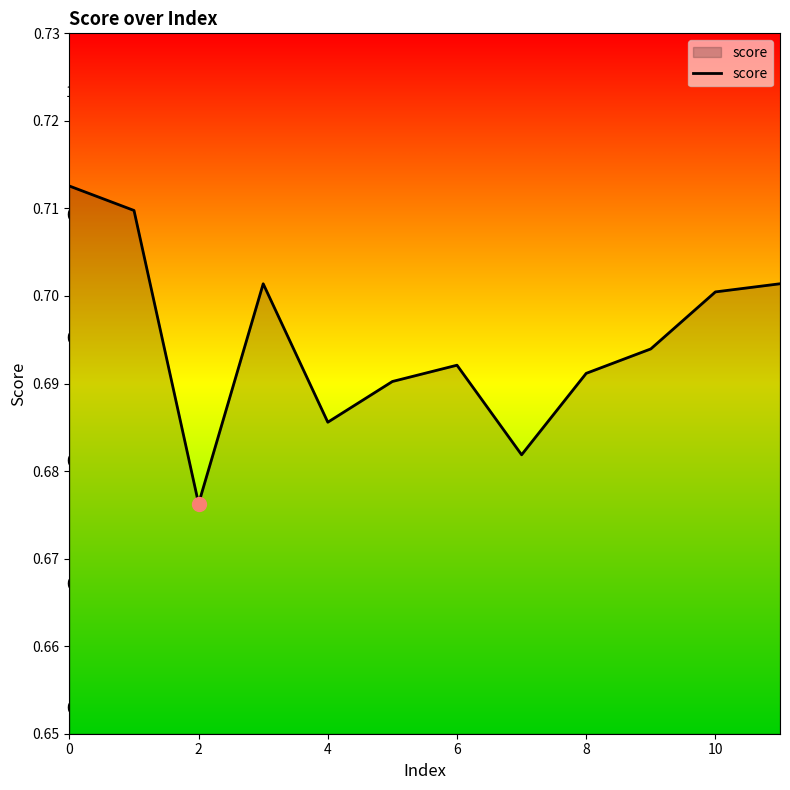

How many distinct data groups are displayed?

1